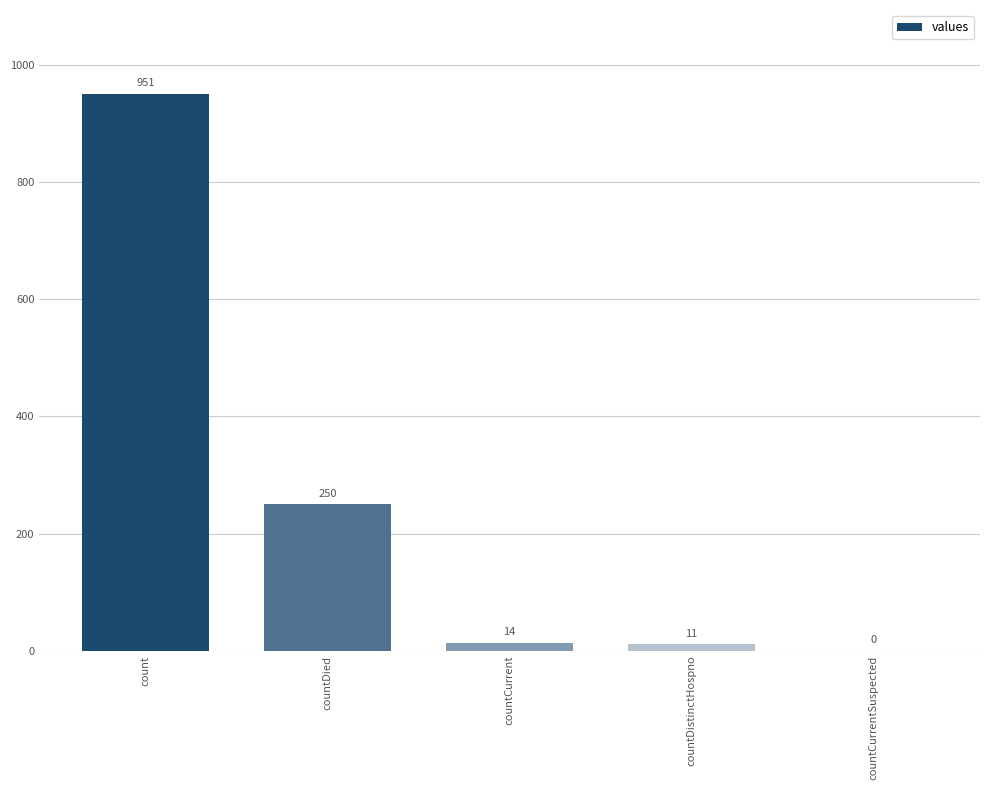

What is the maximum value shown in the chart?

951